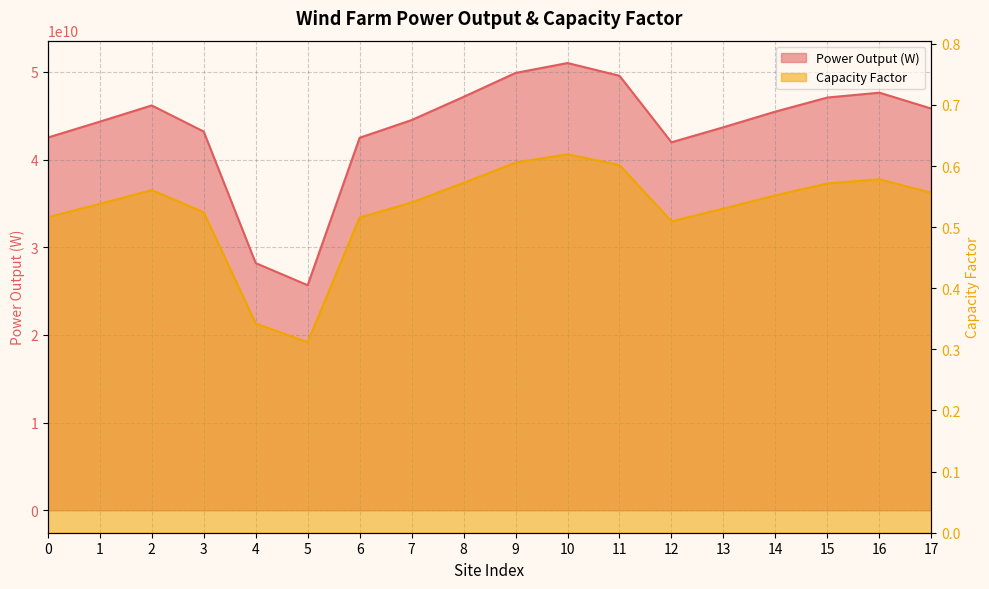

How many lines are shown in the chart?

2